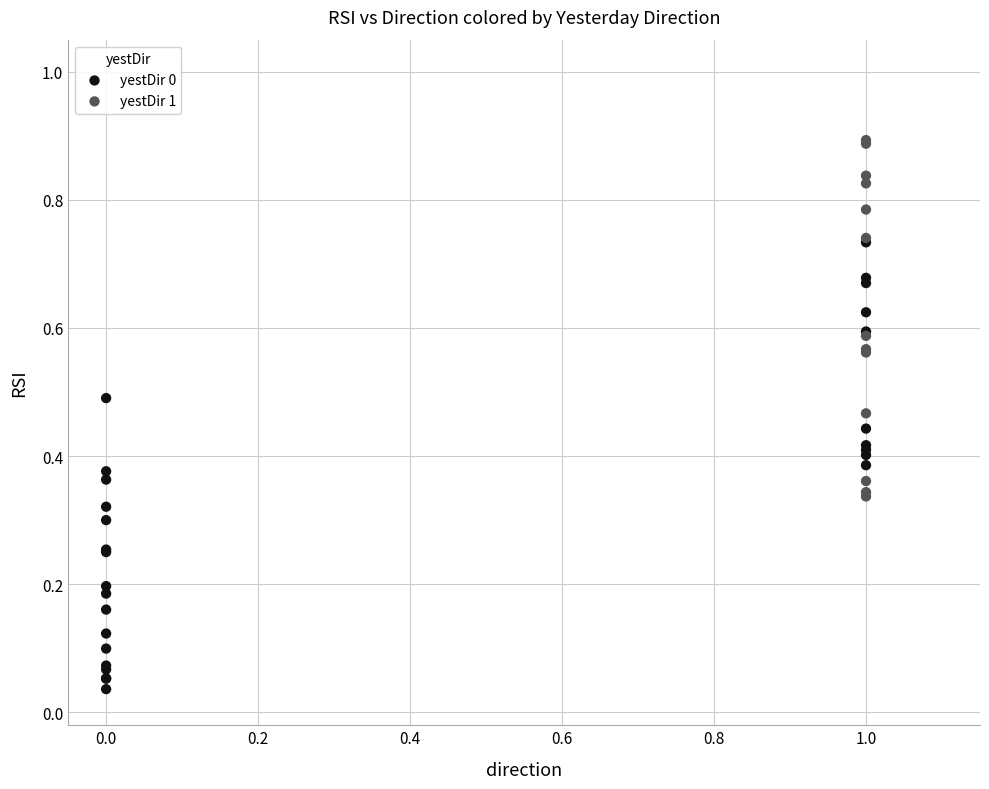

Which series reaches the maximum Y coordinate?

yestDir 1